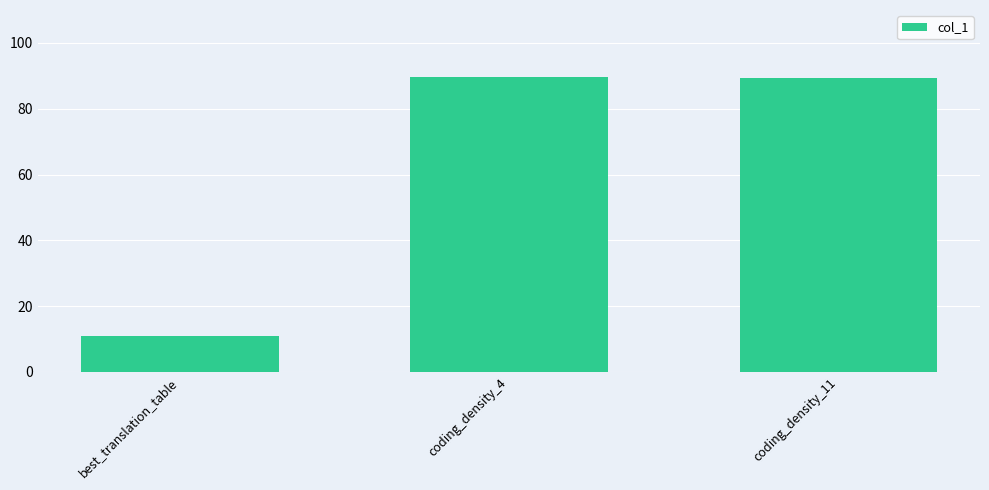

Read the value at coding_density_4.

89.8